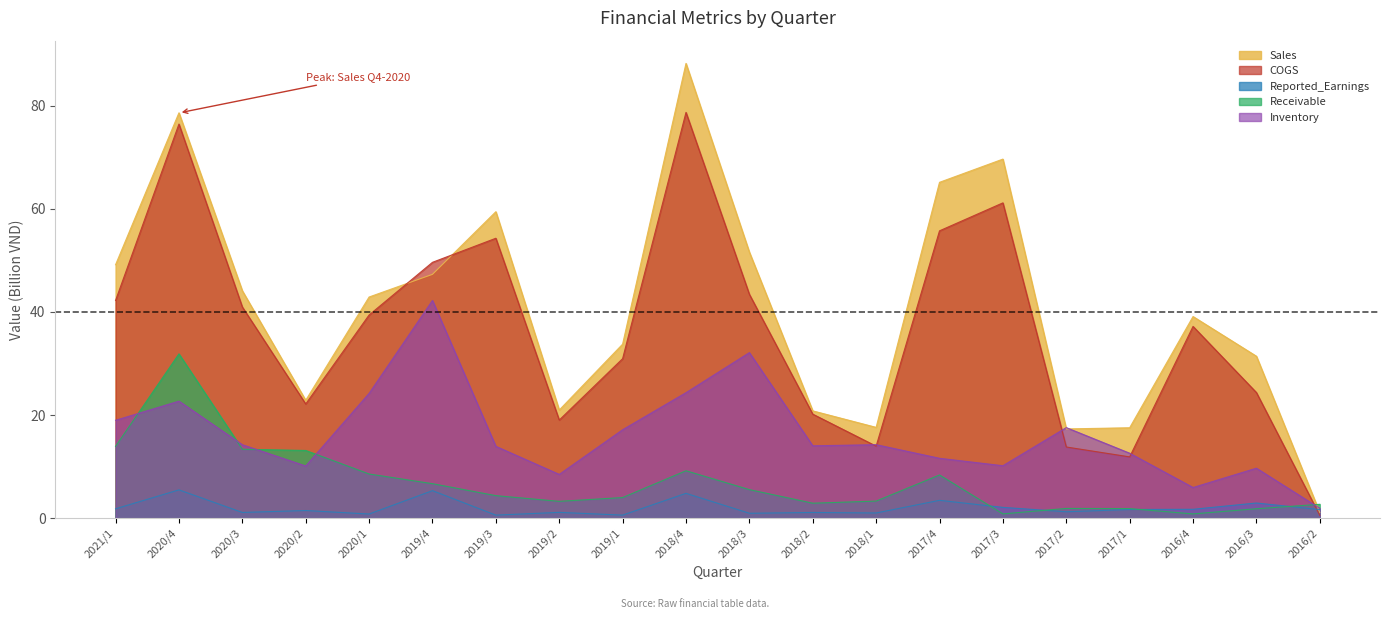

What are all the series names shown in the legend?

Sales, COGS, Reported_Earnings, Receivable, Inventory